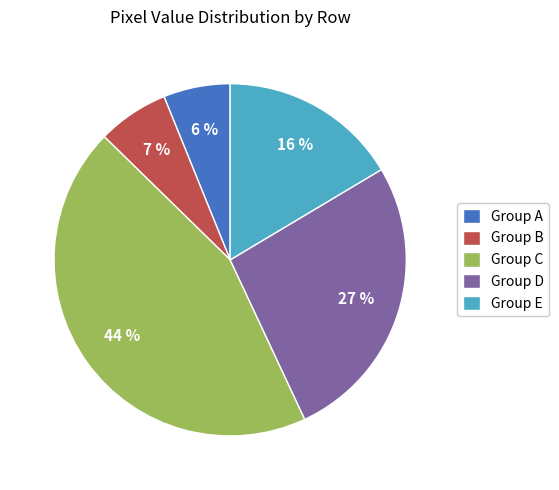

Is it true that Group E is 29% of the pie?

False